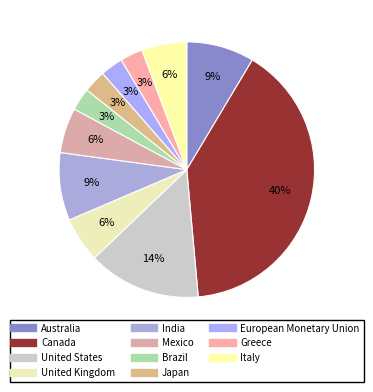

Is there any slice that represents more than half of the pie?

No